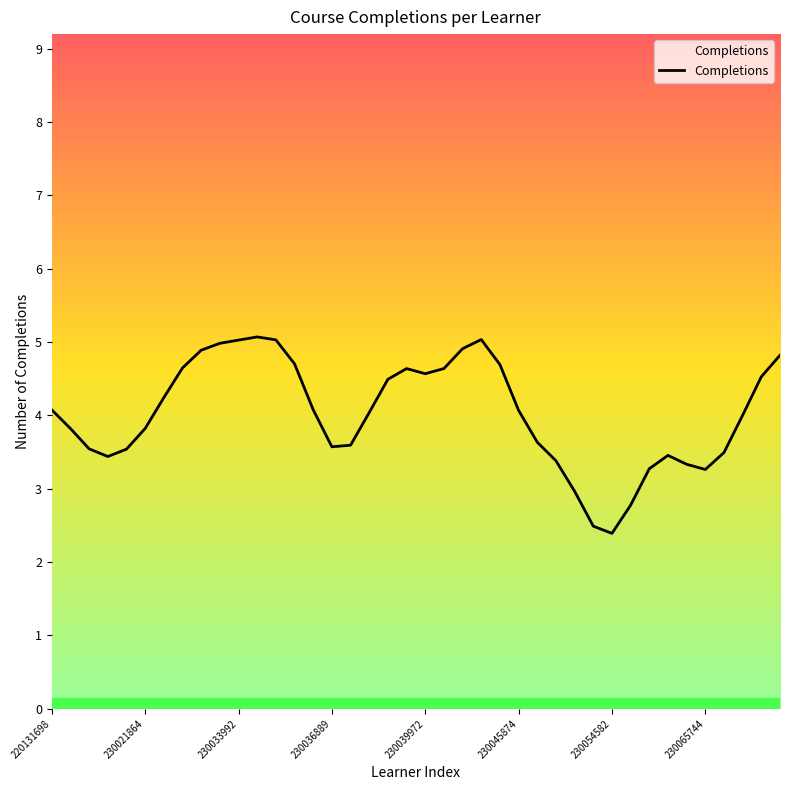

What is the greatest value displayed?

5.1